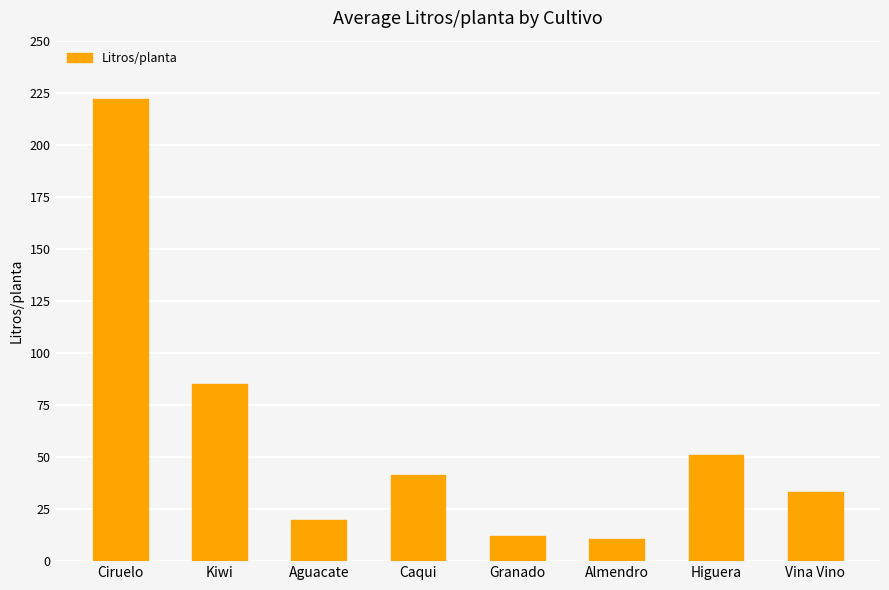

The chart shows a value of 85.2 at Kiwi. True or false?

True